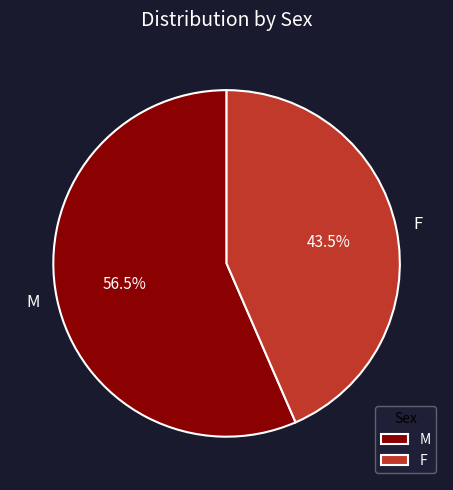

How many segments does this pie chart have?

2